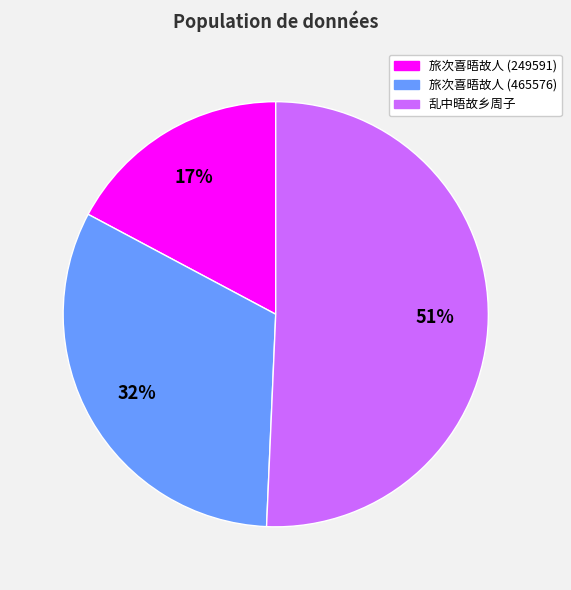

Count the number of slices in the pie.

3